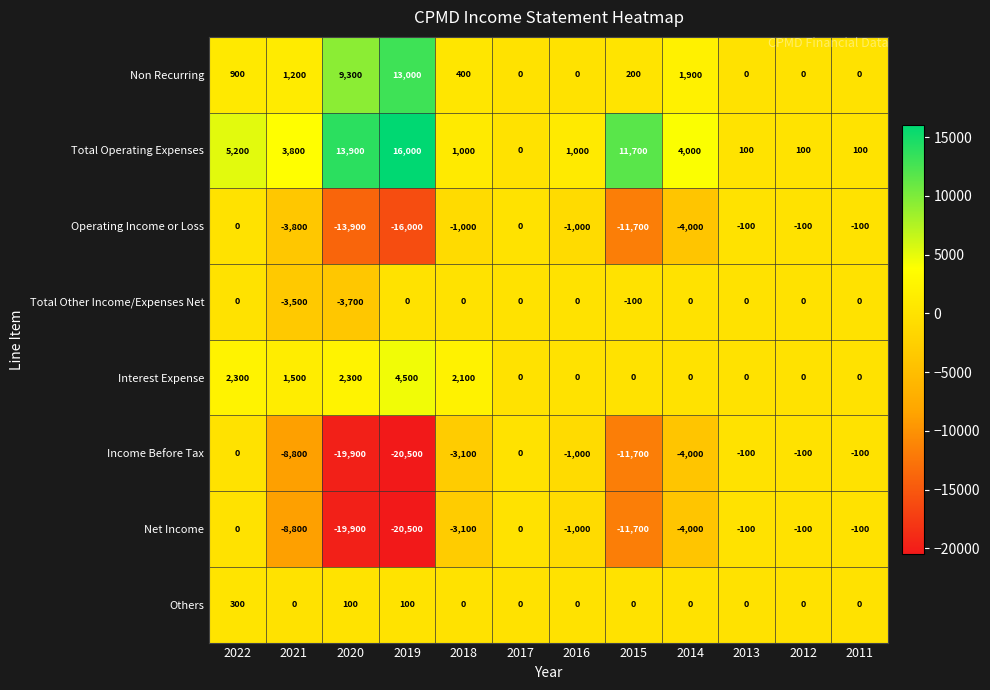

What is the minimum value shown in the chart?

-20500